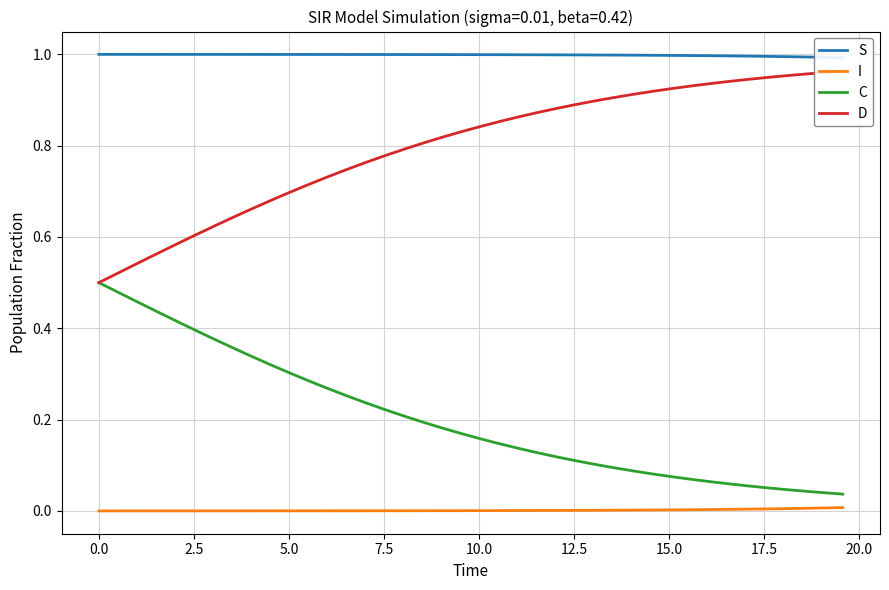

True or false: C and I cross at least once.

False